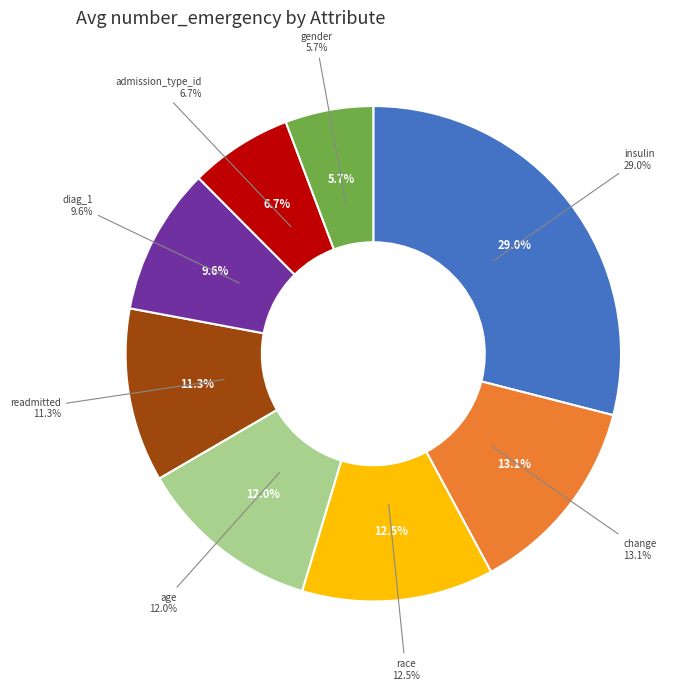

The race slice represents 1% of the pie. True or false?

False